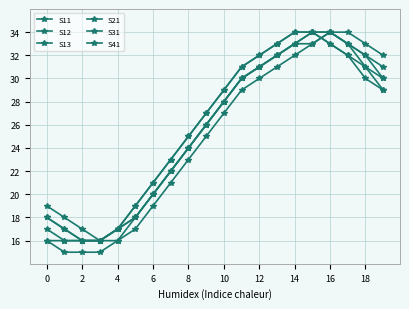

How many data points in S41 are less than 28?

10